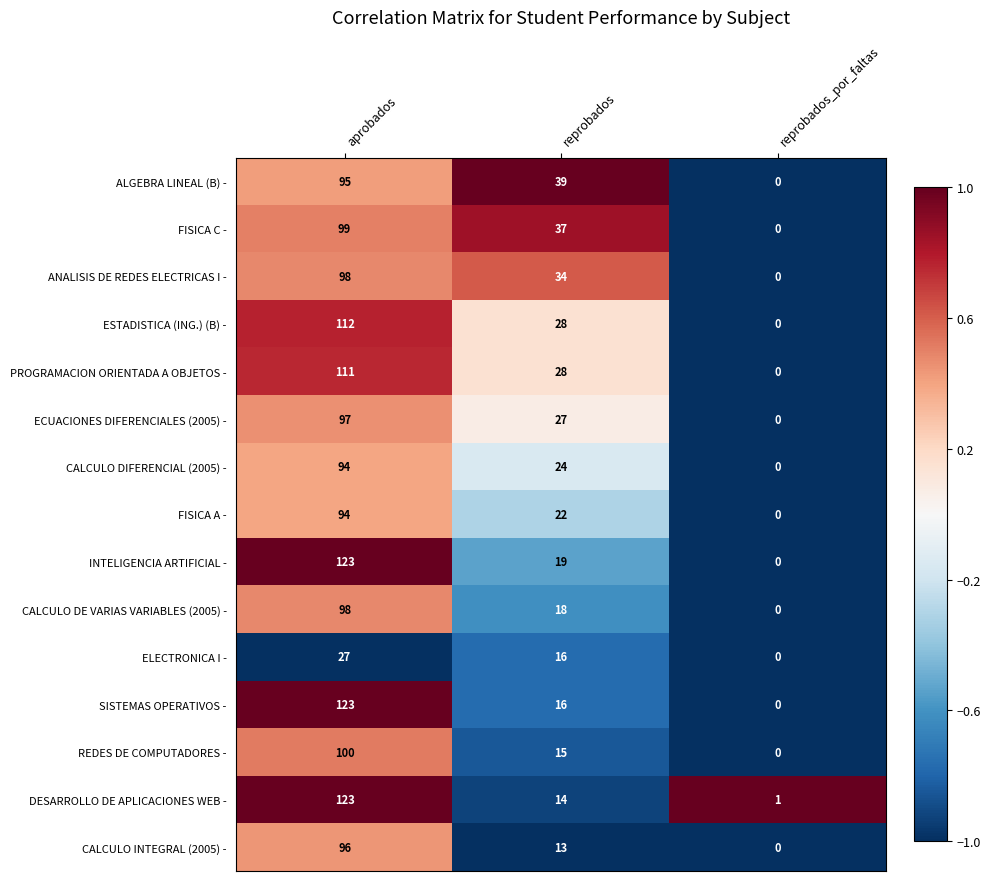

Is it true that INTELIGENCIA ARTIFICIAL - equals 10 at reprobados?

False